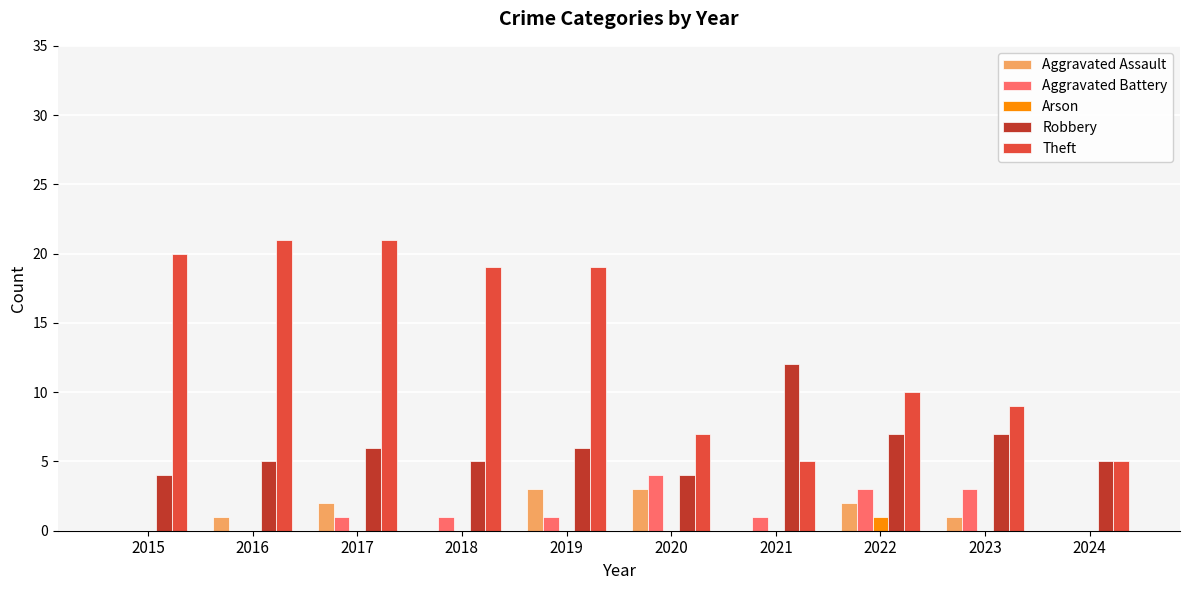

Which series changed the most between 2017 and 2020?

Theft